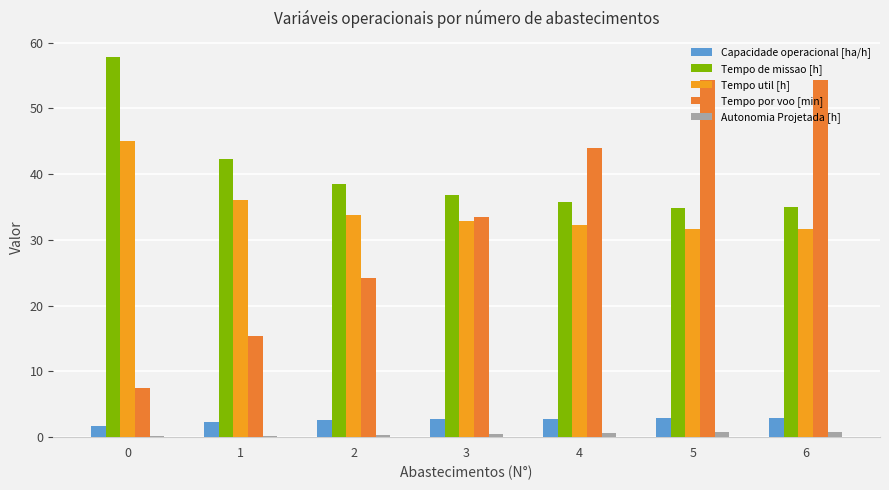

The Tempo util [h] series shows 7.5 at 3. True or false?

False